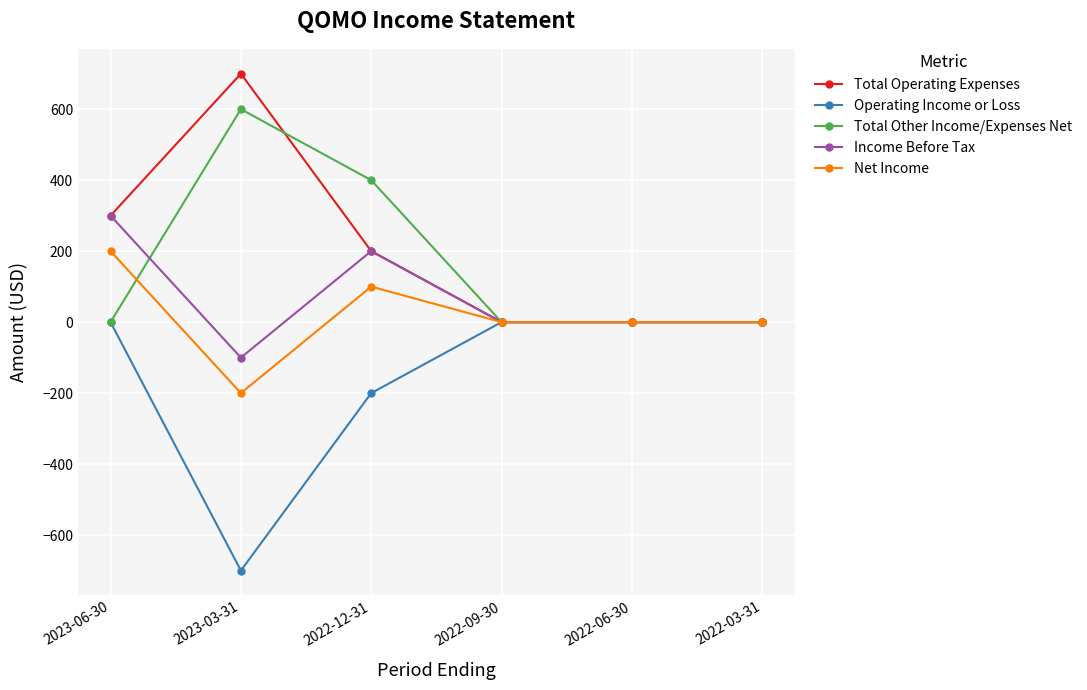

Rank the series at 2023-03-31 from highest to lowest value.

Total Operating Expenses, Total Other Income/Expenses Net, Income Before Tax, Net Income, Operating Income or Loss